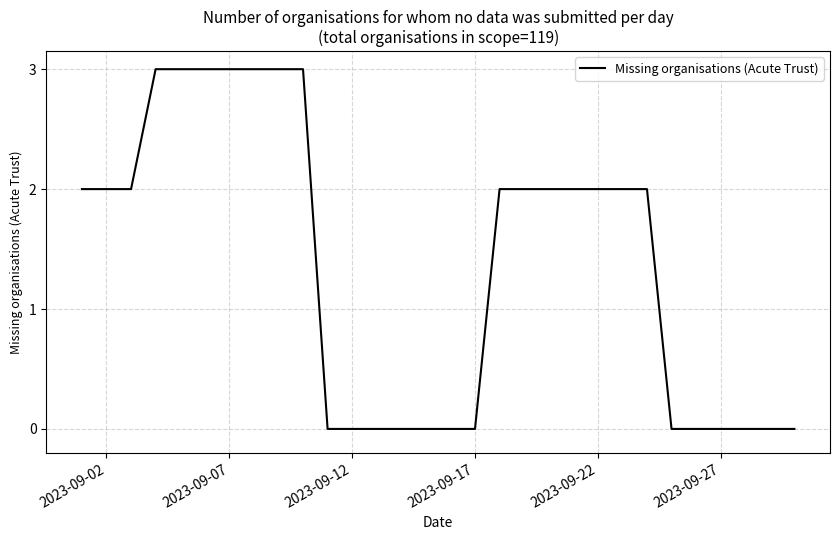

How many lines are shown in the chart?

1